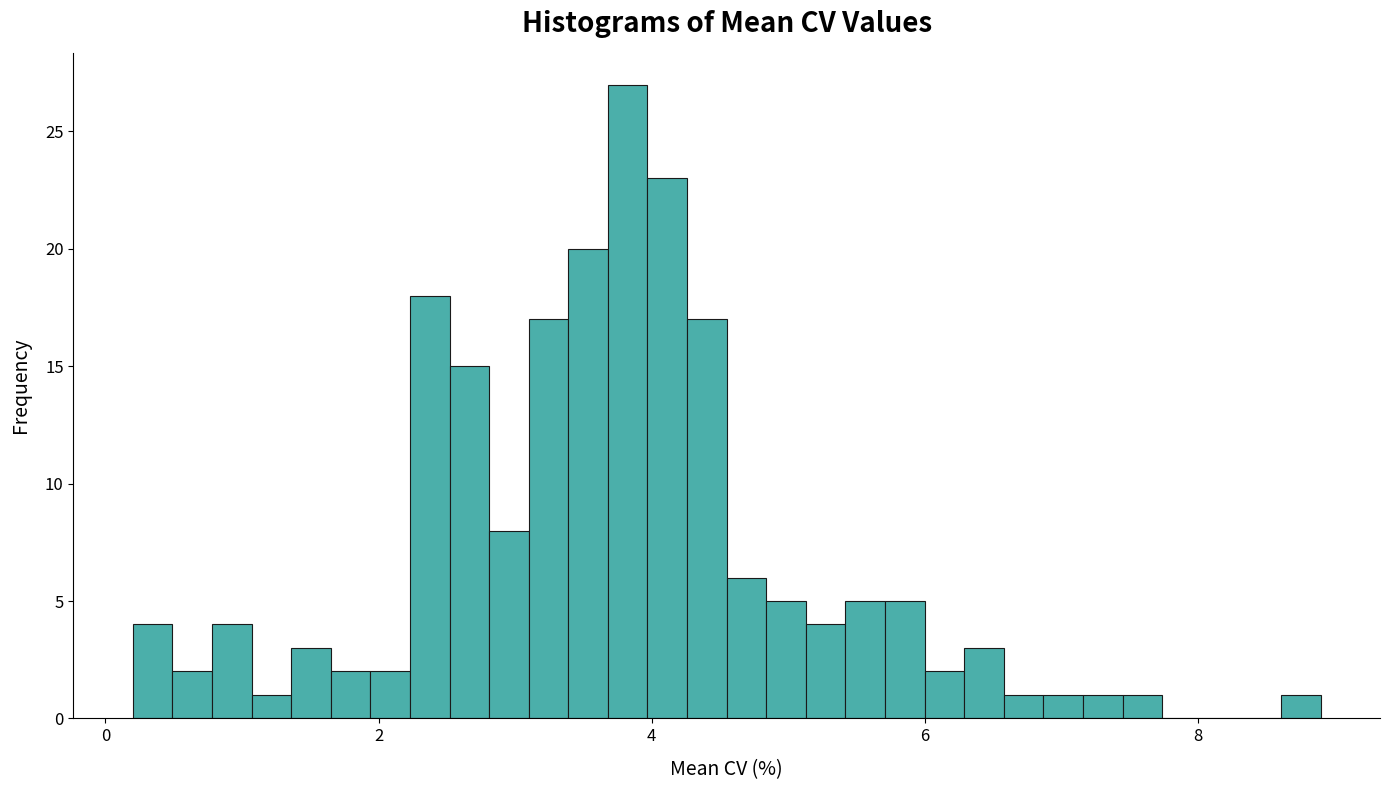

Around what value on the x-axis is the tallest bar? Give the approximate position of its centre, as read against the axis.

3.8